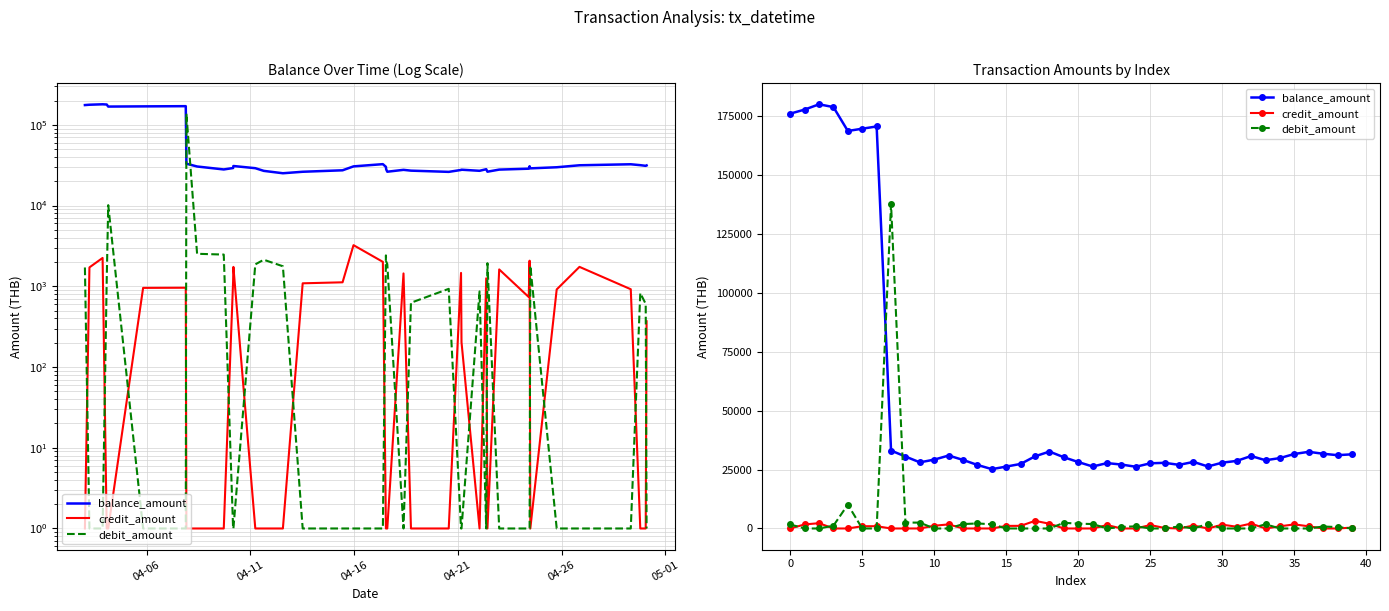

What are all the series names shown in the legend?

balance_amount, credit_amount, debit_amount